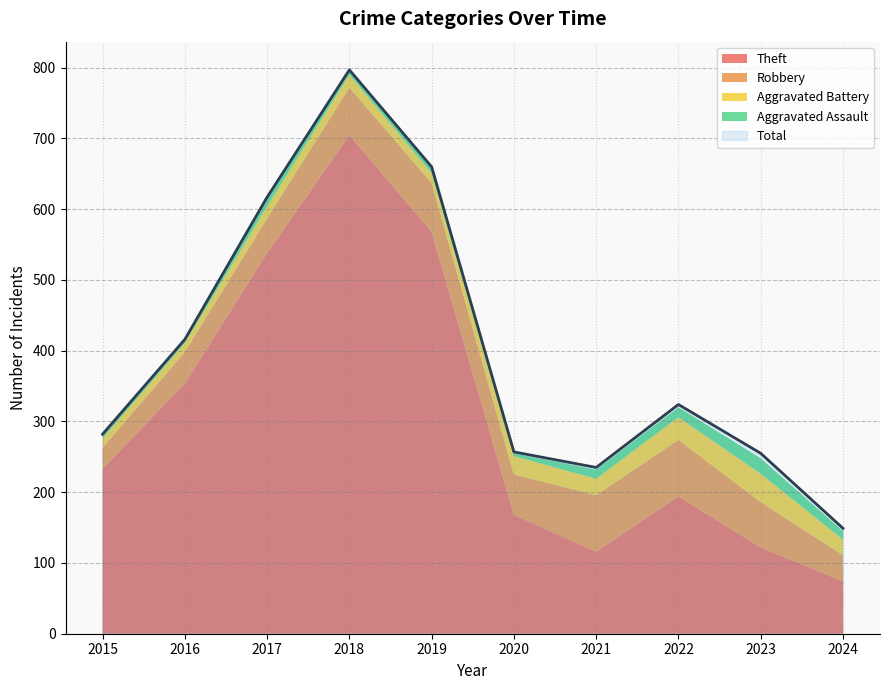

Where is Total nearest to the value 473?

2016